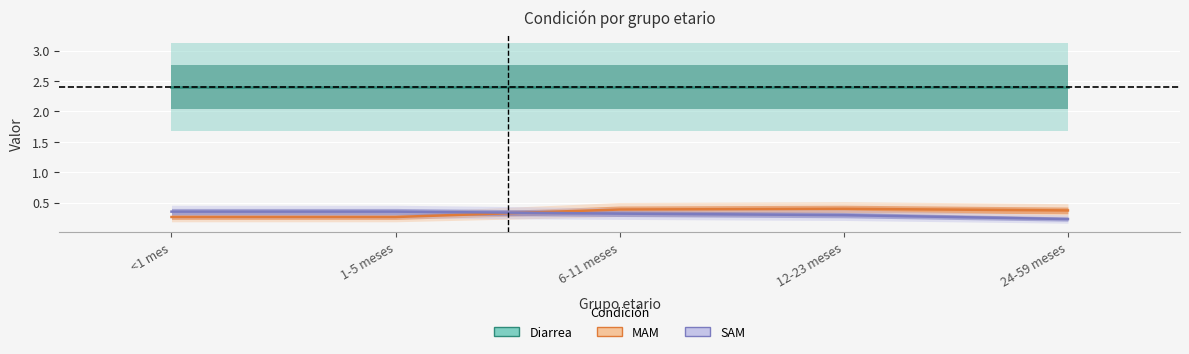

What is the average value of the MAM series?

0.3